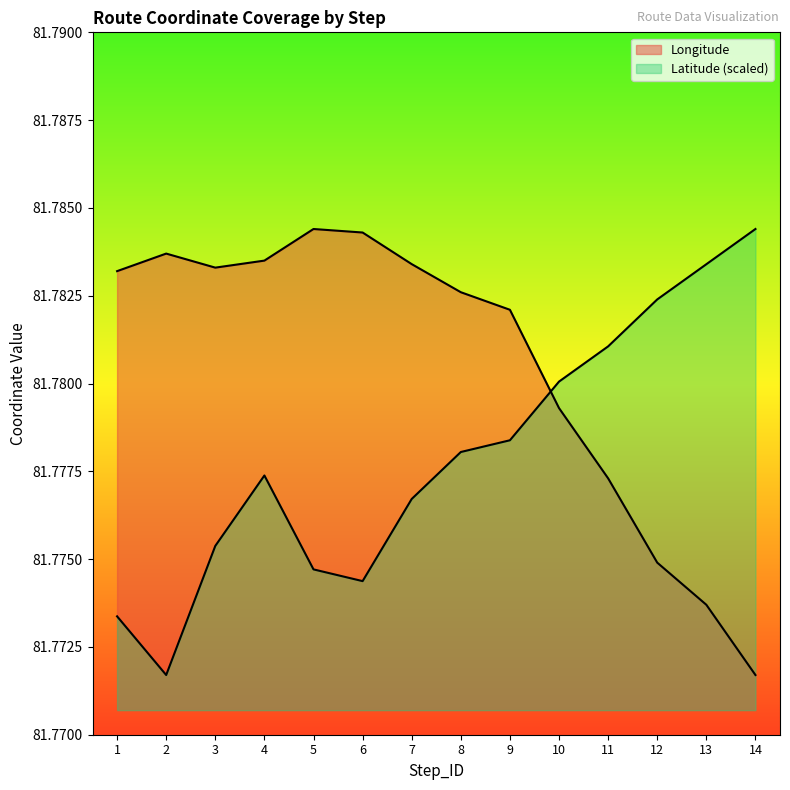

Reading left to right, transcribe all the data shown in this chart.

Longitude: 81.8	81.8	81.8	81.8	81.8	81.8	81.8	81.8	81.8	81.8	81.8	81.8	81.8	81.8
Latitude: 81.8	81.8	81.8	81.8	81.8	81.8	81.8	81.8	81.8	81.8	81.8	81.8	81.8	81.8